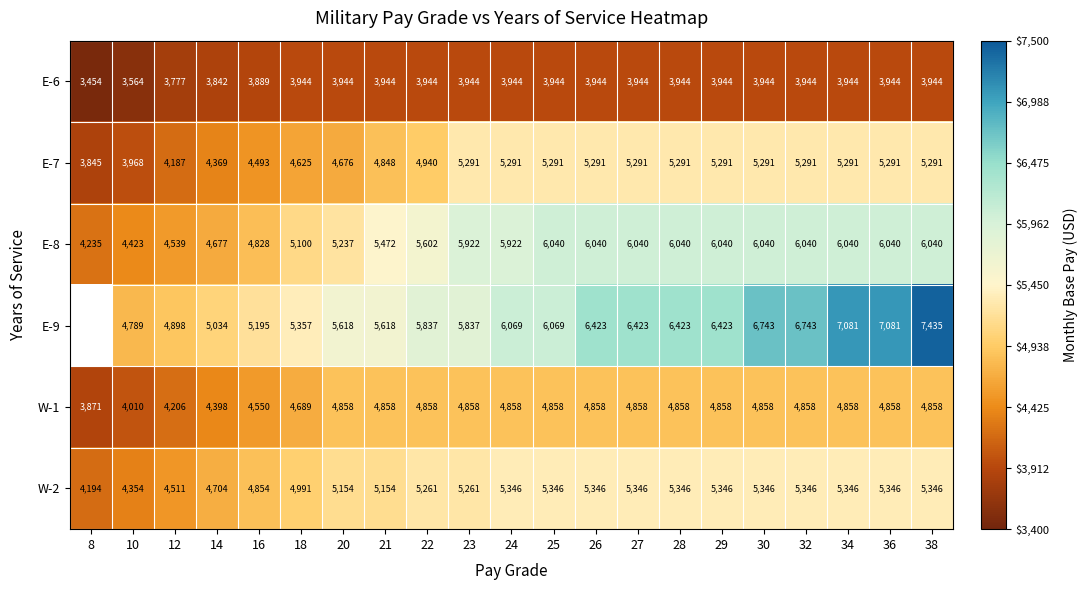

Which series changed the most between 10 and 28?

E-9